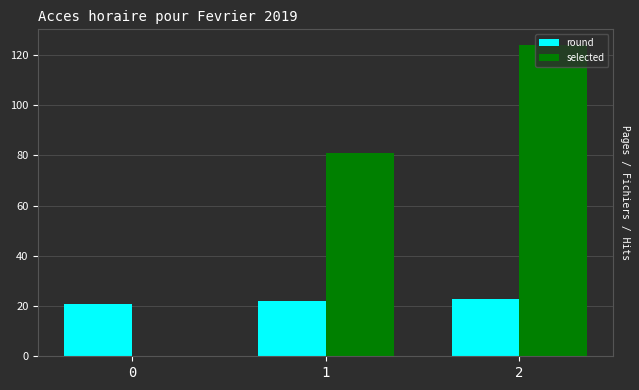

The value of selected at 2 is 124. True or false?

True